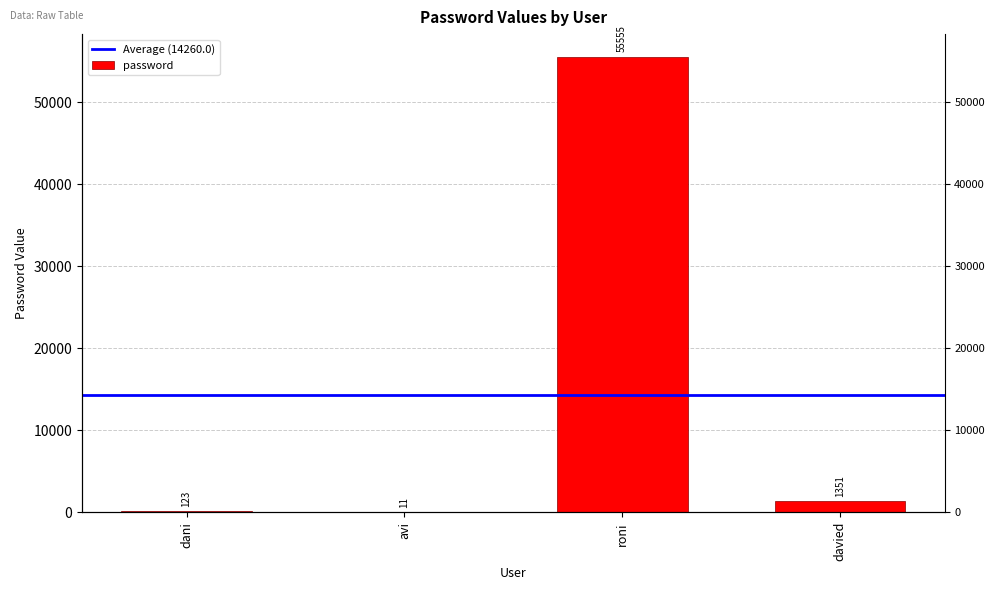

Are the bars horizontal?

No